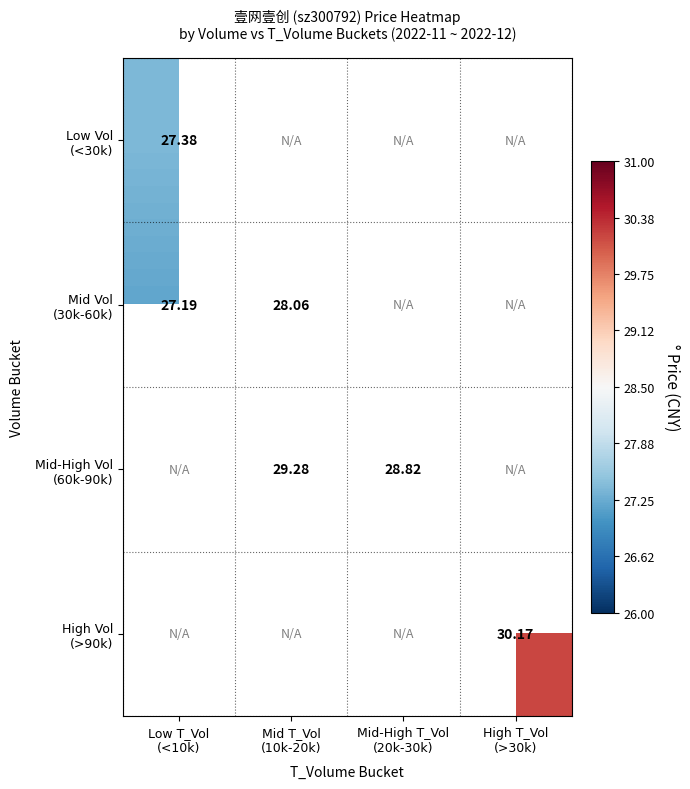

Between Mid T_Vol (10k-20k) and Mid-High T_Vol (20k-30k), which series saw the biggest shift?

Mid-High Vol (60k-90k)